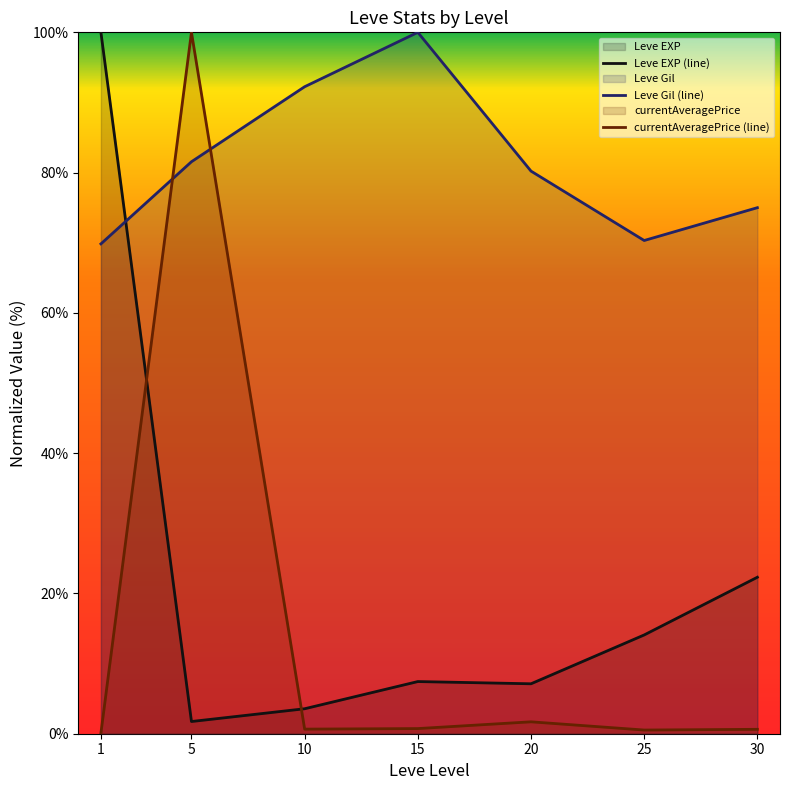

How many categories are shown in the chart?

7